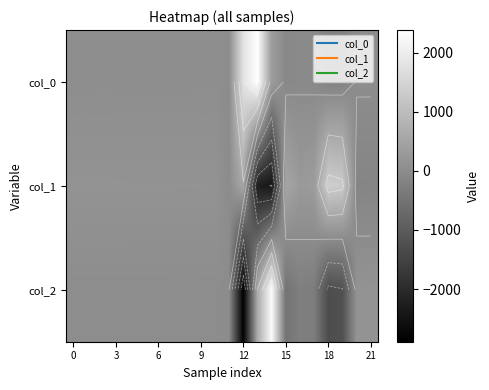

Count the number of data series in this chart.

3